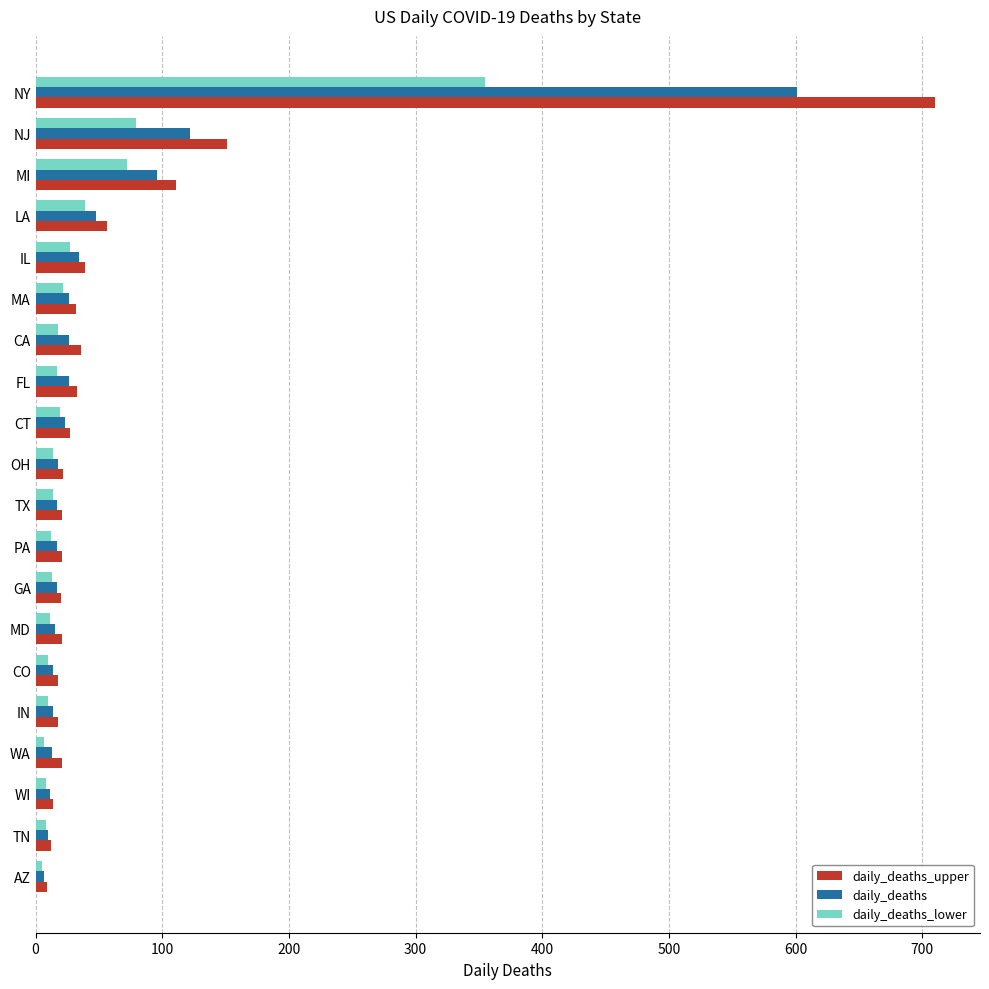

What is the average value of the daily_deaths series?

58